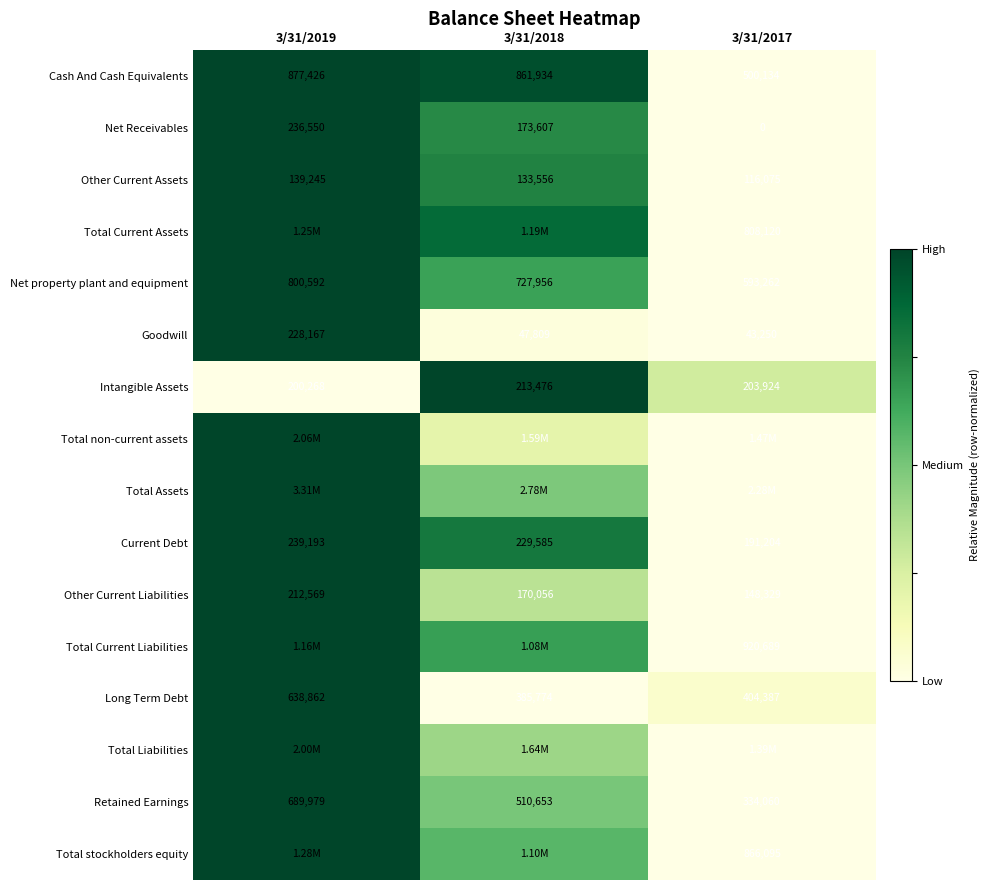

Is the value of Net property plant and equipment at 3/31/2018 greater than the value of Long Term Debt at 3/31/2019?

Yes